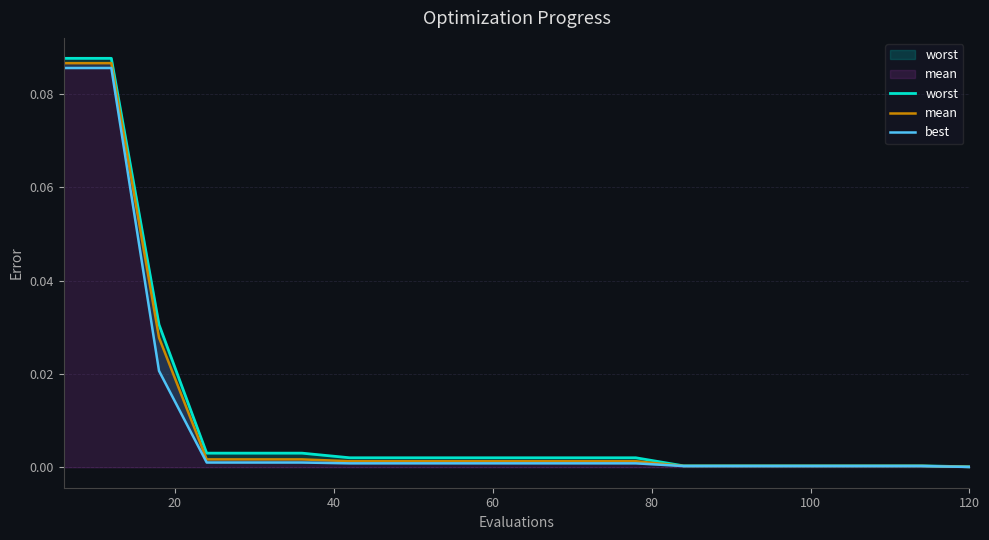

True or false: best and mean cross at least once.

False